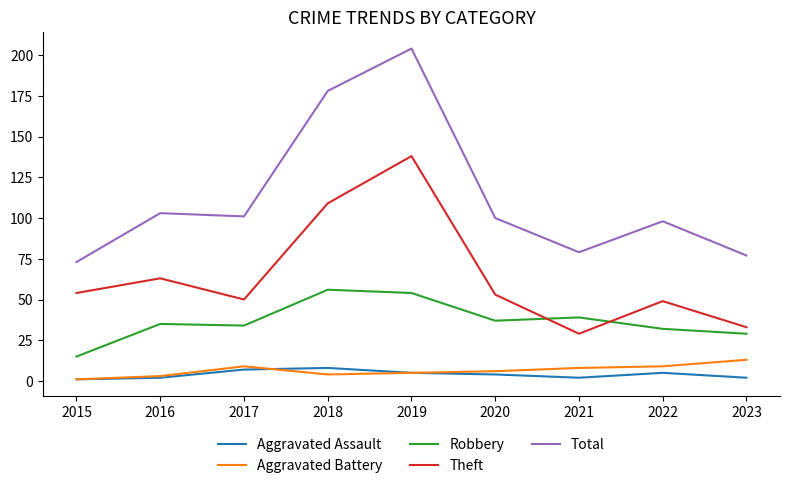

Does the chart have visible grid lines?

No